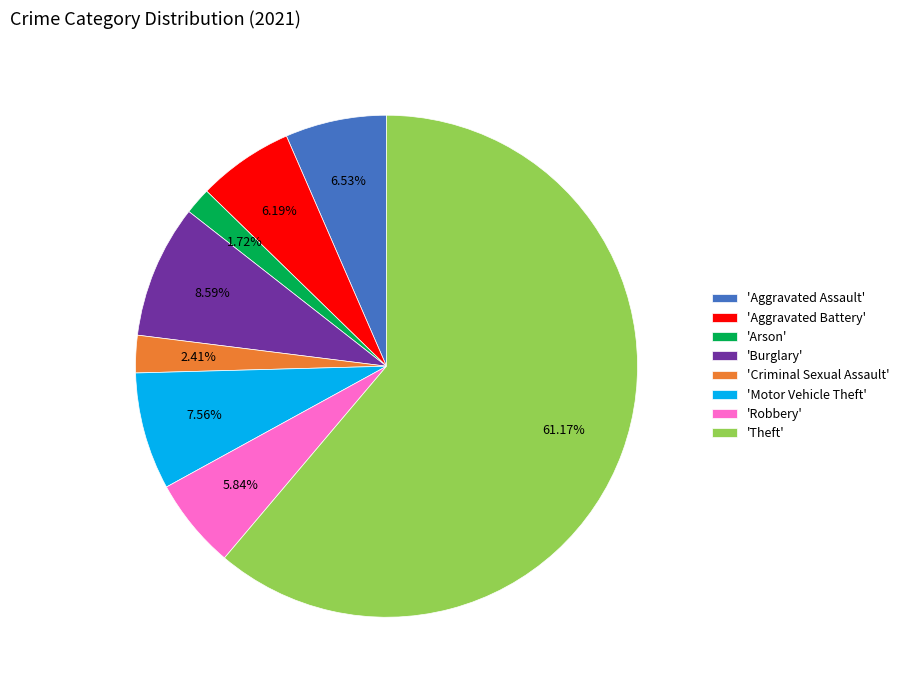

Which has a higher value, 'Burglary' or 'Arson'?

'Burglary'